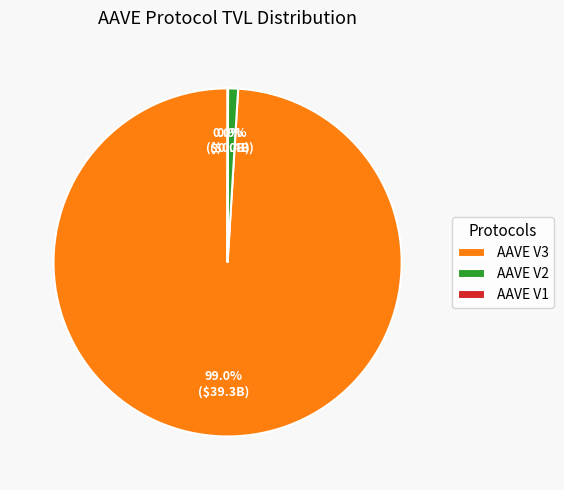

The AAVE V2 slice represents 11% of the pie. True or false?

False